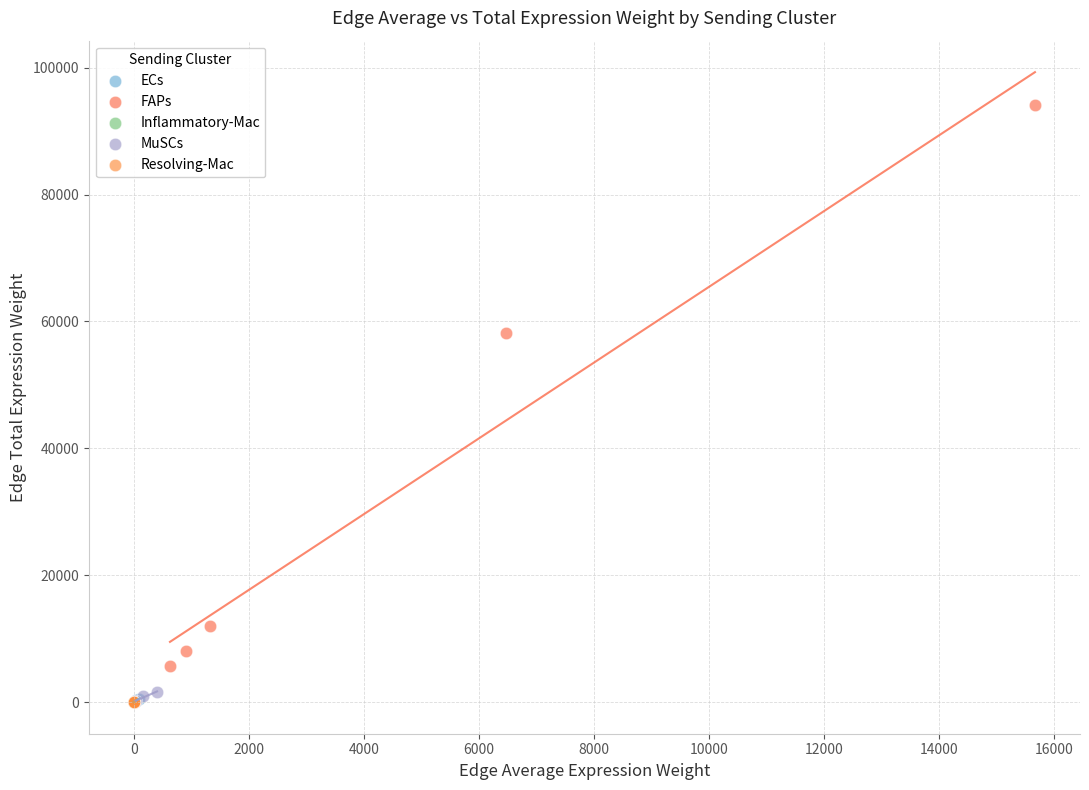

Which series has the widest spread of Y values?

FAPs